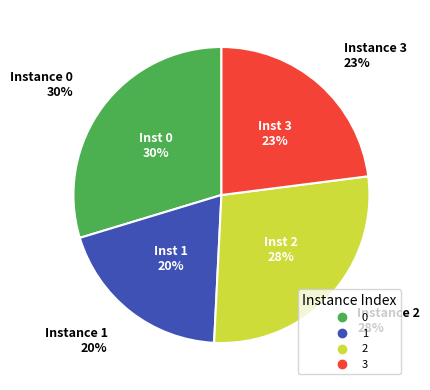

How many slices are in this pie chart?

4